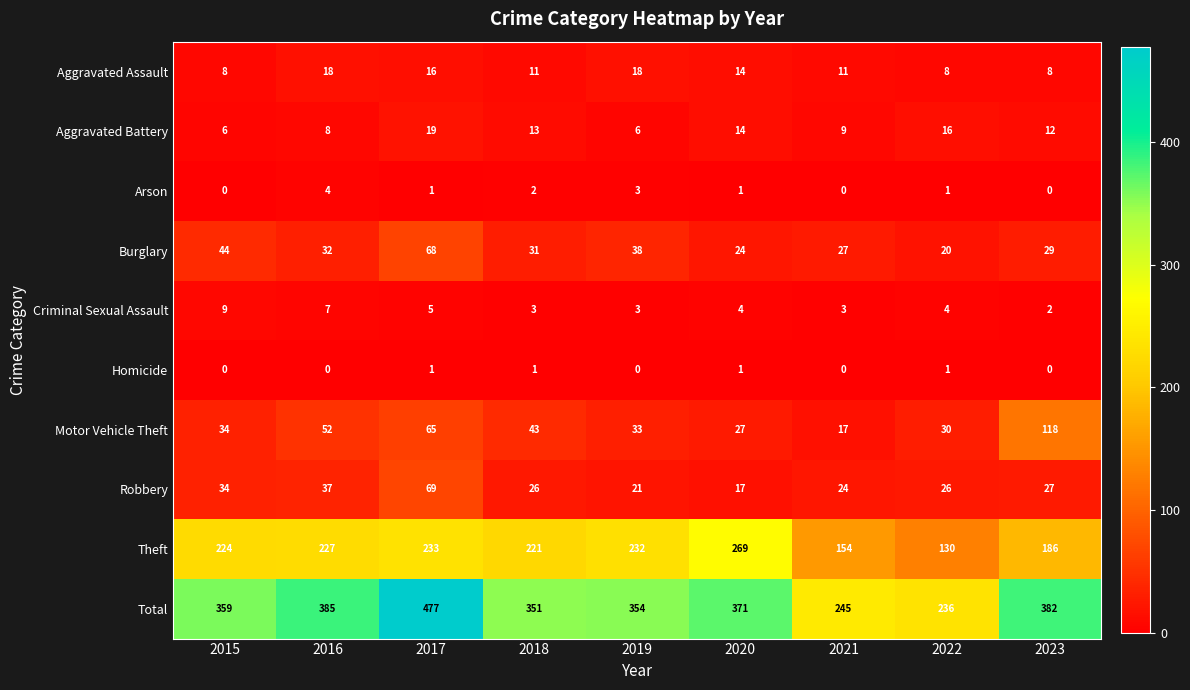

What is the spread (max minus min) of values at 2018?

350